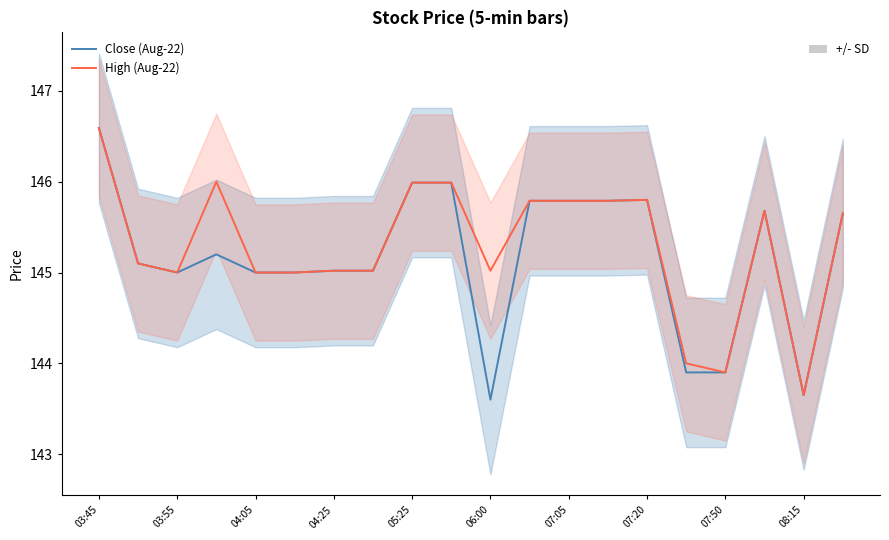

At which label does High (Aug-22) reach its peak?

03:45